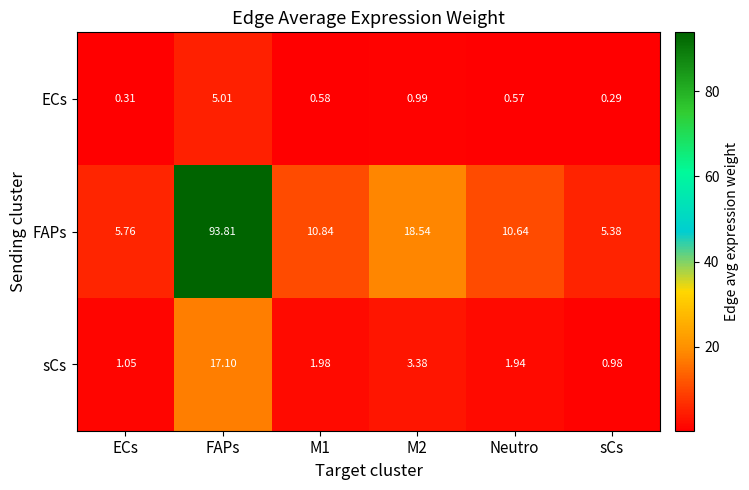

Where does the sCs series first go above 1?

ECs